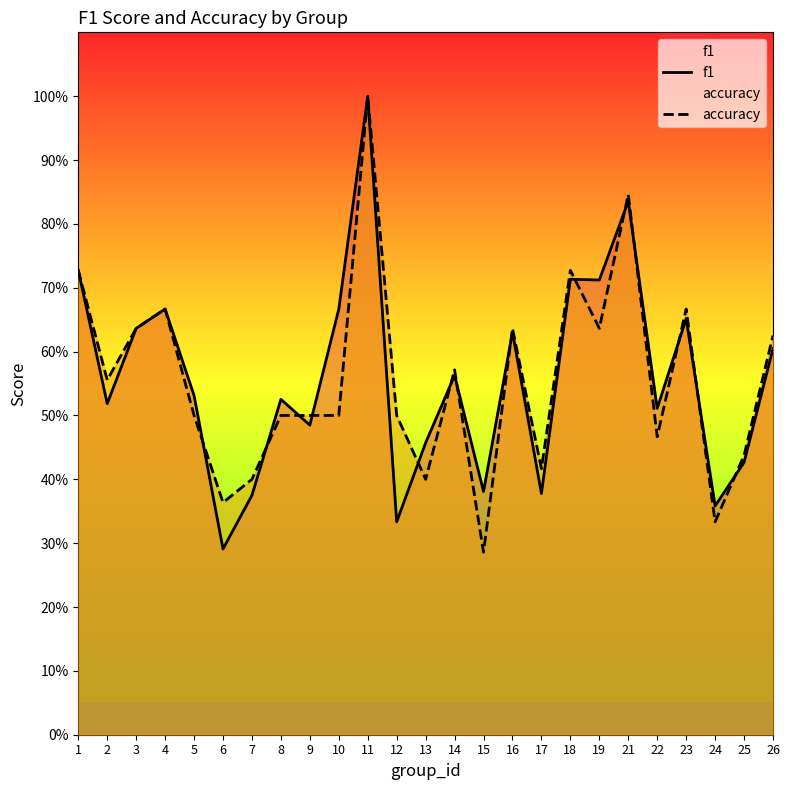

Which series has the widest spread of values?

accuracy